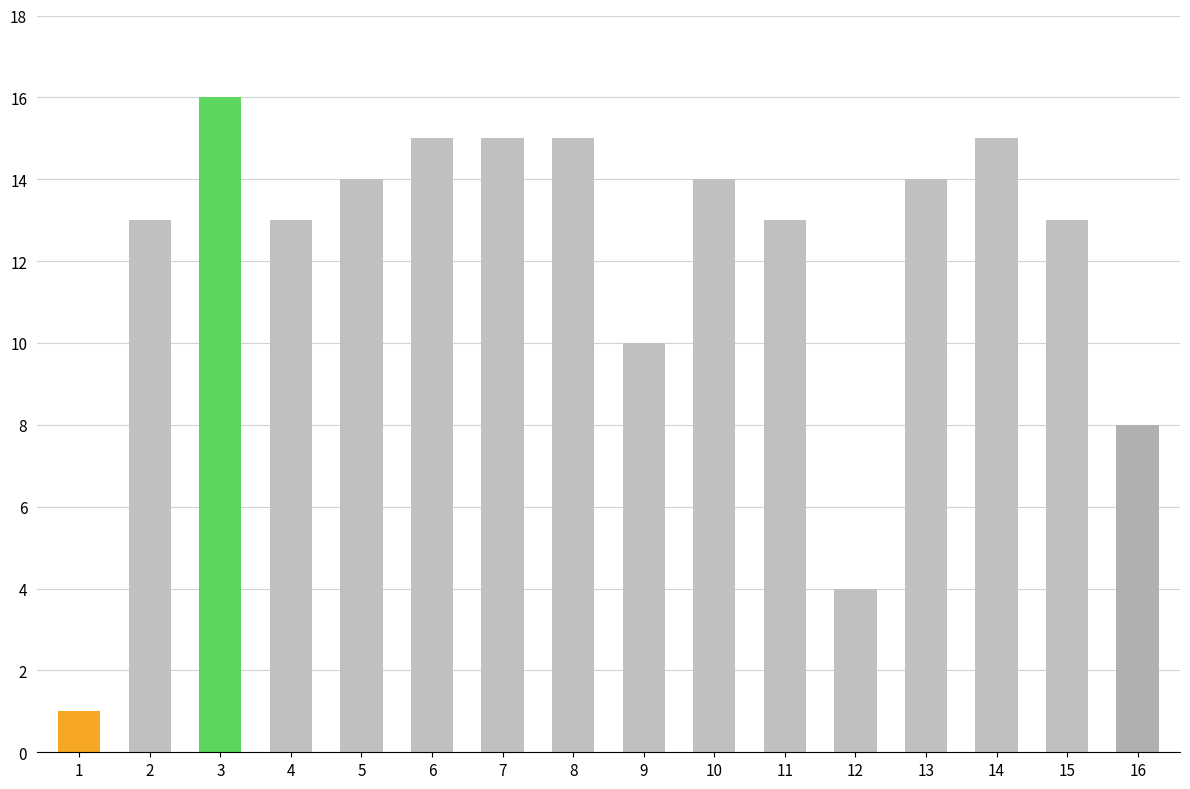

What is the value of the 11th bar from the left?

13